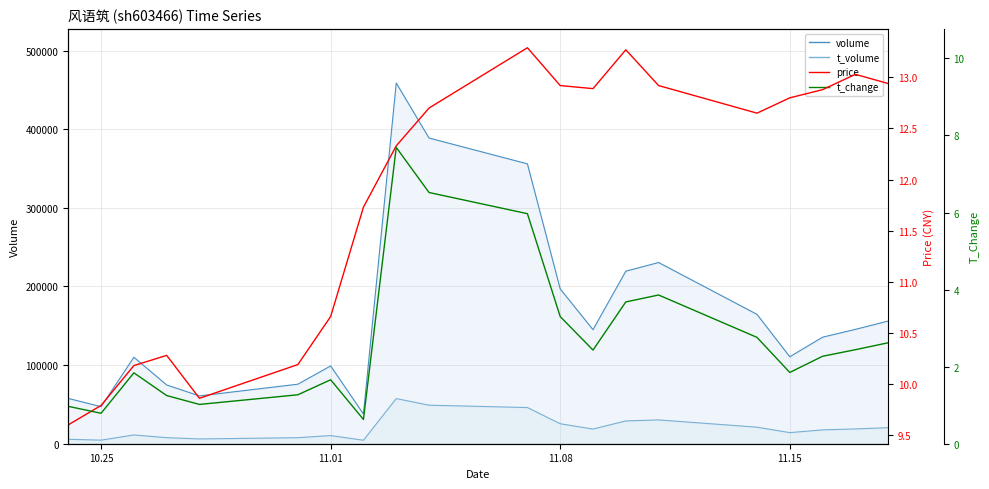

What is the difference between the second highest and minimum values in the price series?

3.7